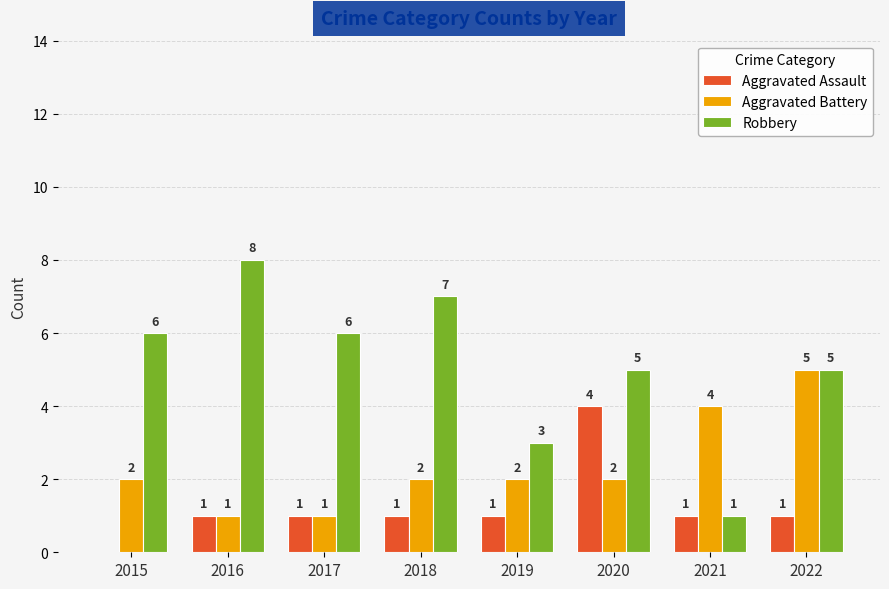

What is the sum of the Robbery values at 2021 and 2022?

6